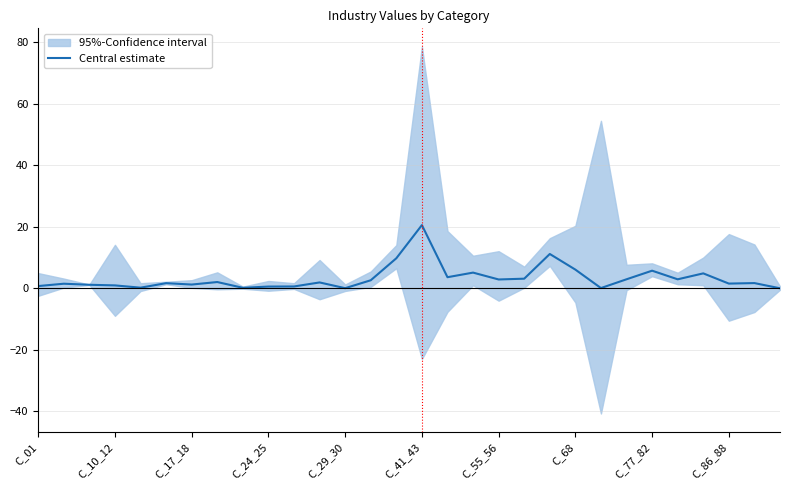

What is the greatest value displayed?

20.6